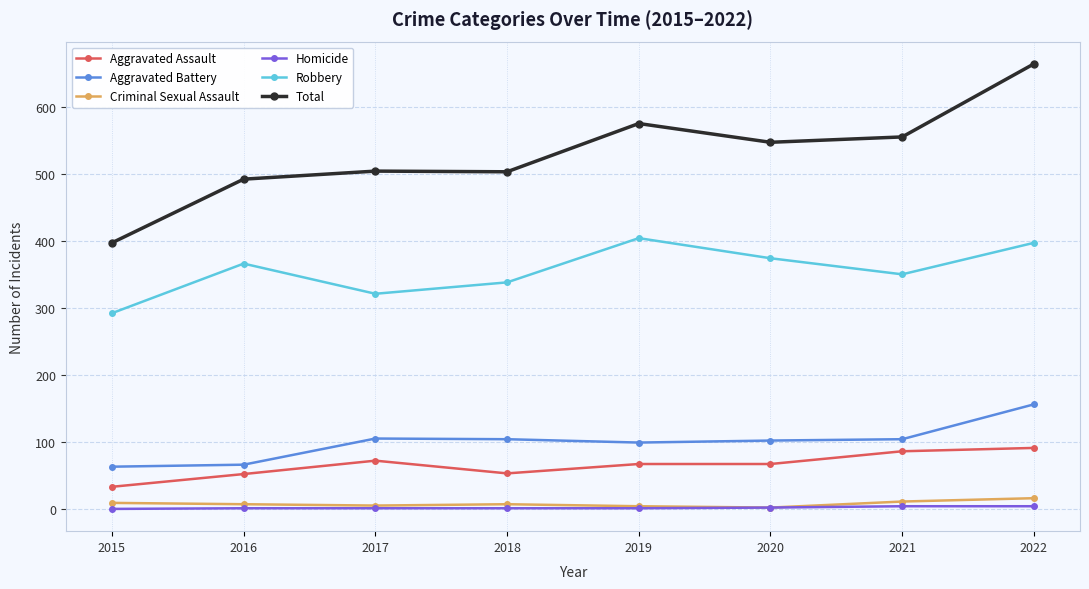

What is the difference between the Aggravated Assault values at 2022 and 2016?

39